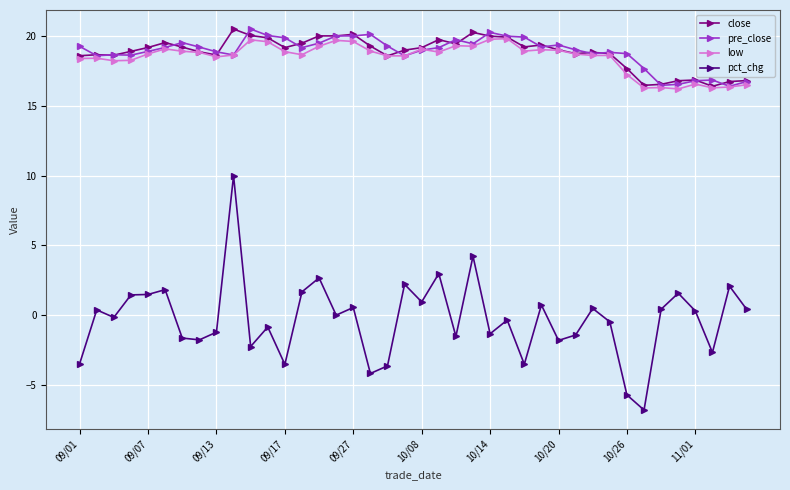

At how many categories does at least one series exceed 7?

40